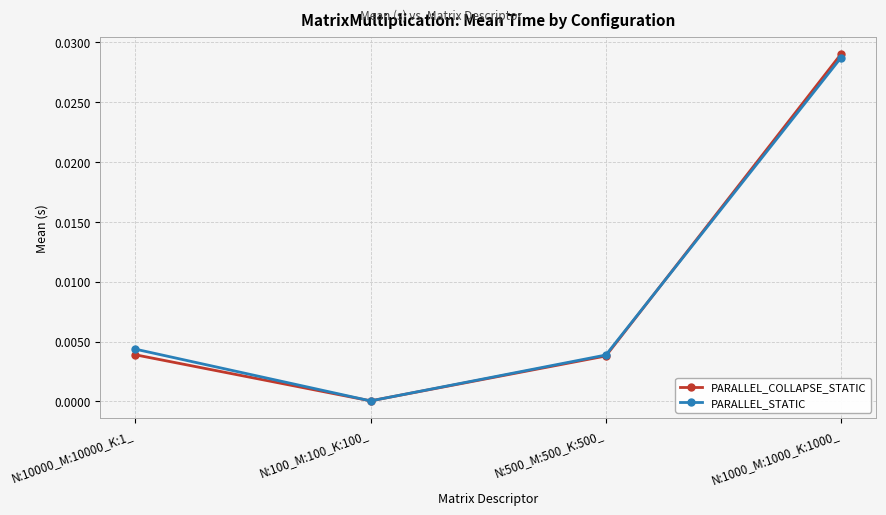

What position from the left is N:1000_M:1000_K:1000_?

4